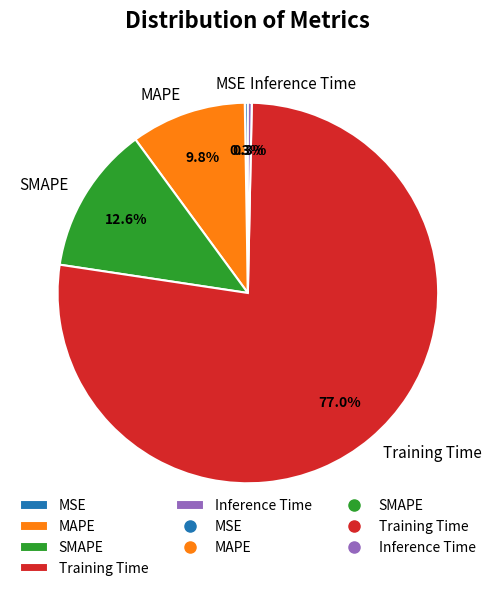

To the nearest percent, what is the difference between the Training Time and SMAPE slice percentages?

64%